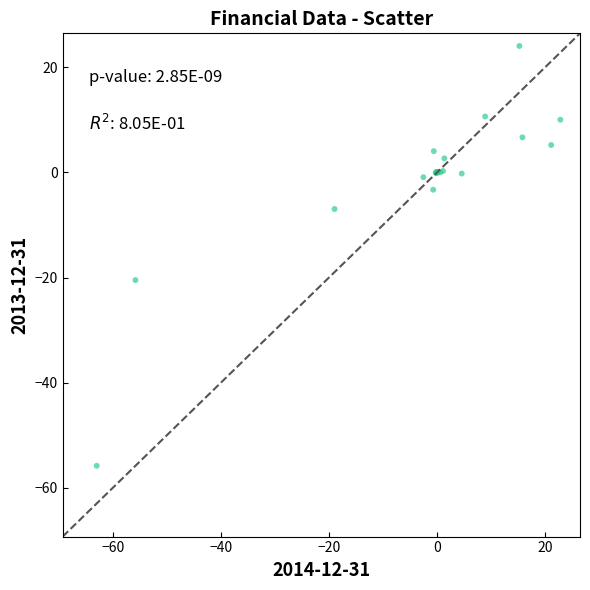

What Y value in the scatter plot is closest to -15?

-20.5